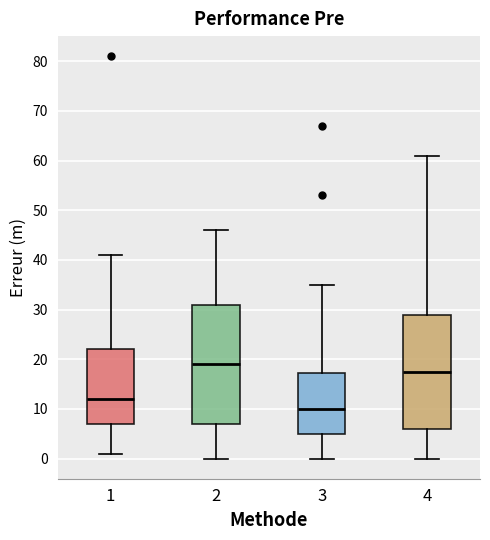

Reading left to right, transcribe this box plot: for each box, give where its median line is, the range the box spans, and where its two whiskers end, as read against the y-axis. The values are not printed on the chart, so give them approximately, as read against the axis.

1: median 12, box 7 to 22, whiskers 1 to 41
2: median 19, box 7 to 31, whiskers 0 to 46
3: median 10, box 5 to 17, whiskers 0 to 35
4: median 18, box 6 to 29, whiskers 0 to 61